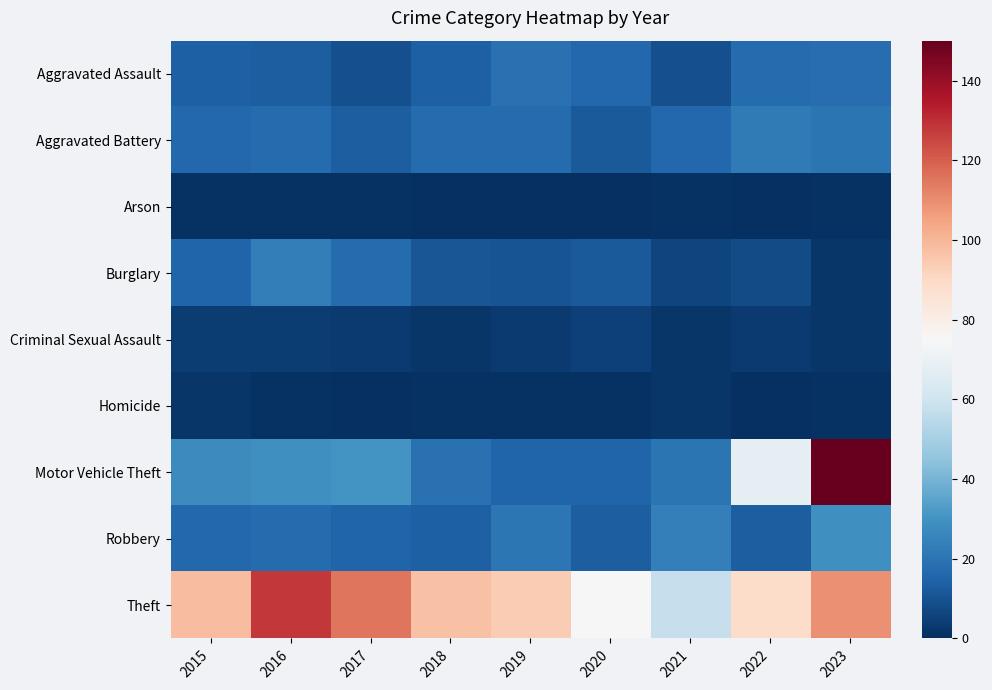

What is the total value across all series at 2019?

180